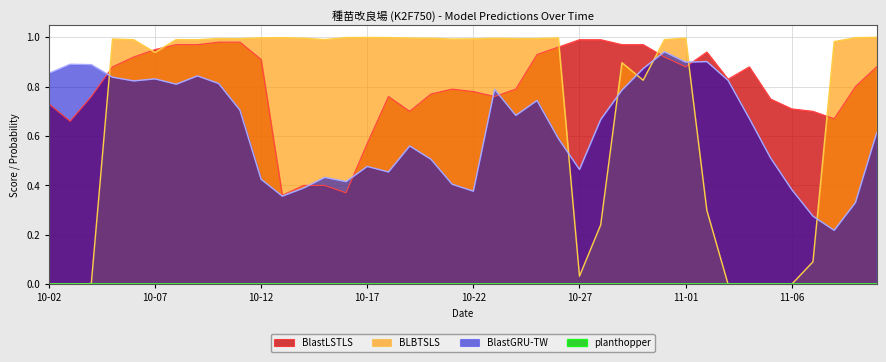

What is the label of the 5th point from the left?

10-06